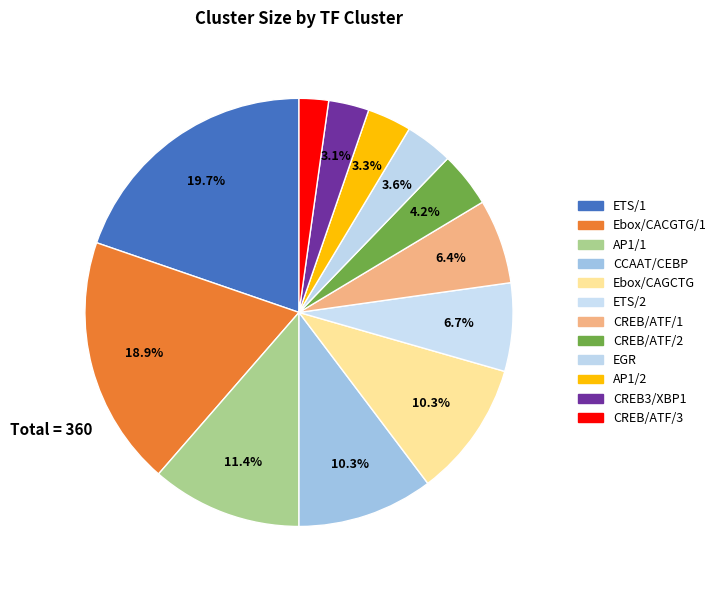

What percentage is the Ebox/CAGCTG slice, to the nearest percent?

10%